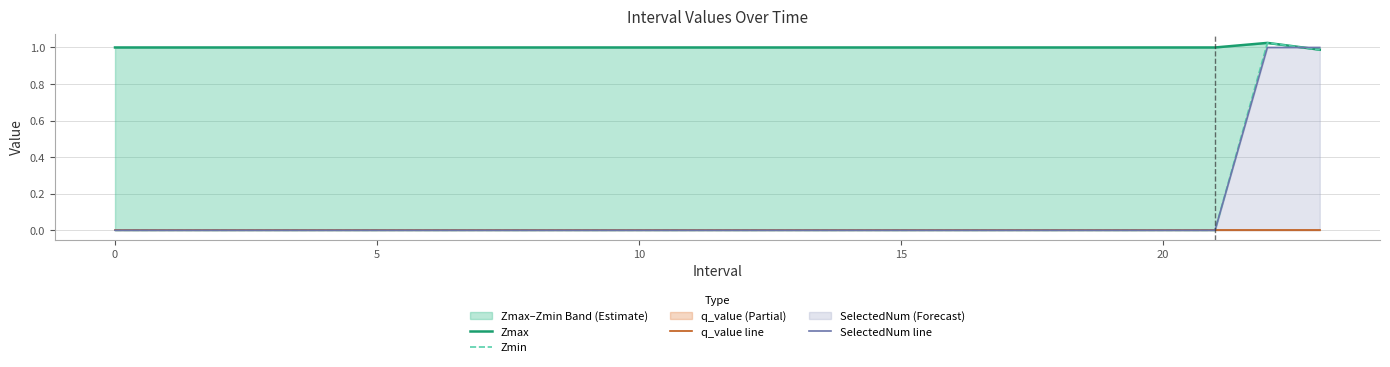

Count the number of categories in the chart.

24